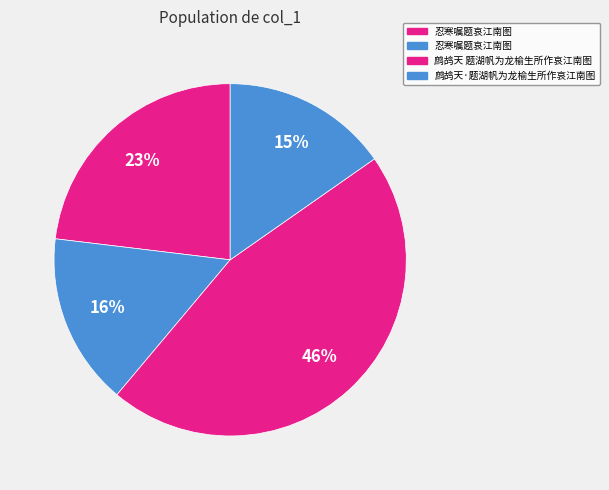

Count the number of slices in the pie.

4